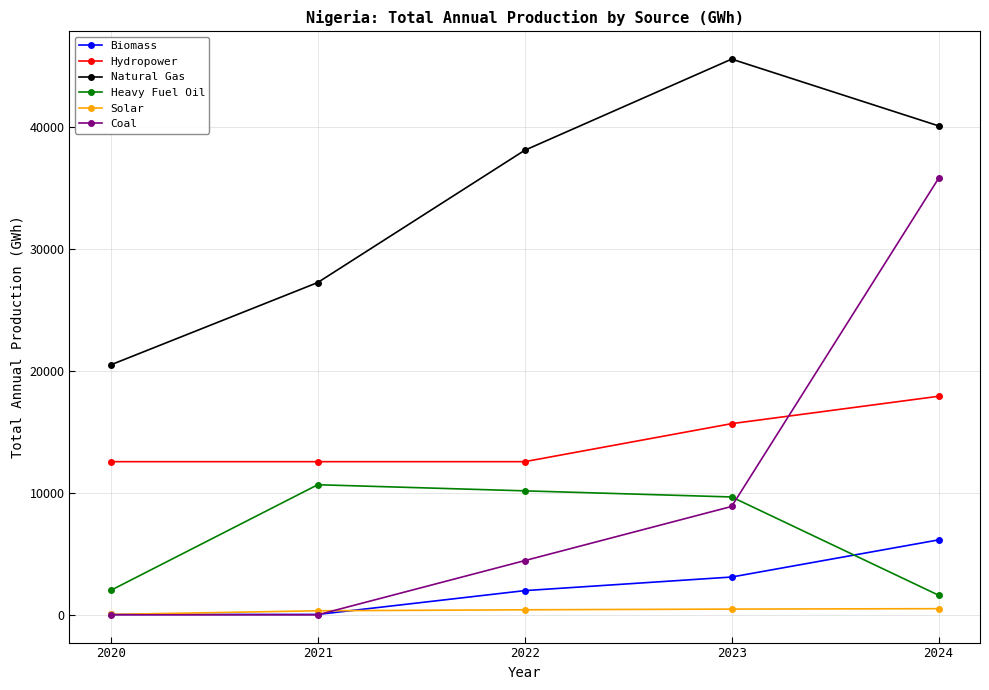

What is the value of the Natural Gas point at the 3rd from the left?

38124.1